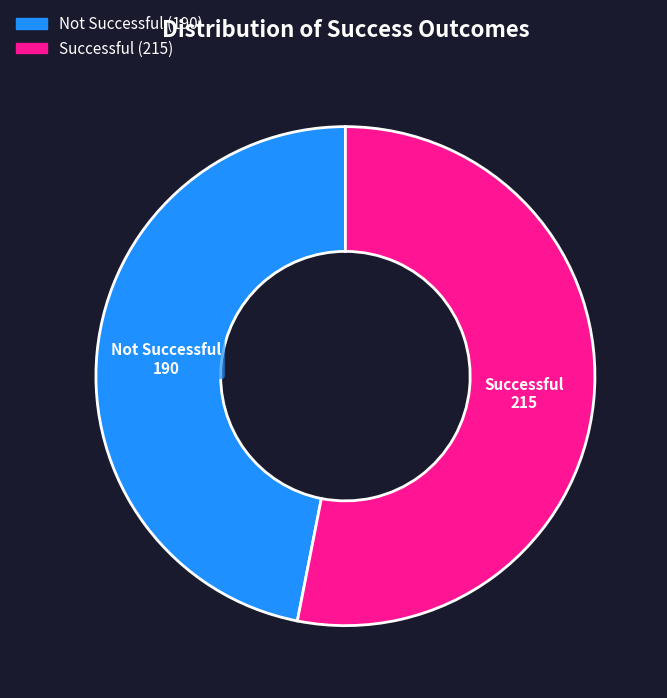

Count the number of slices in the pie.

2